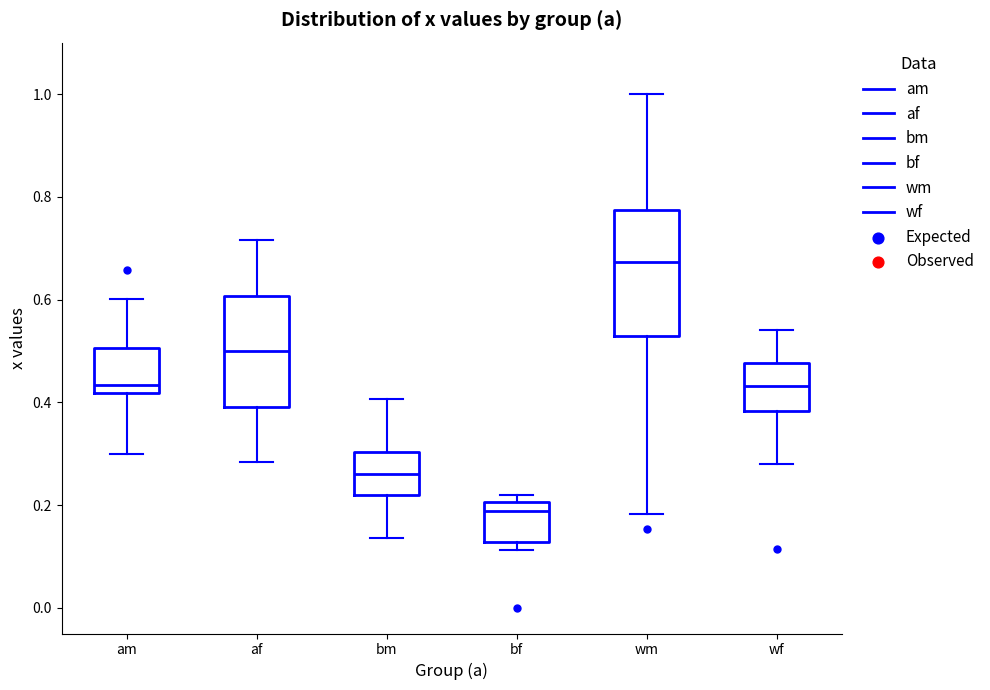

Reading left to right, transcribe this box plot: for each box, give where its median line is, the range the box spans, and where its two whiskers end, as read against the y-axis. The values are not printed on the chart, so give them approximately, as read against the axis.

am: median 0.44, box 0.42 to 0.50, whiskers 0.30 to 0.60
af: median 0.50, box 0.40 to 0.60, whiskers 0.28 to 0.72
bm: median 0.26, box 0.22 to 0.30, whiskers 0.14 to 0.40
bf: median 0.18, box 0.12 to 0.20, whiskers 0.12 (just below the box's lower edge) to 0.22
wm: median 0.68, box 0.52 to 0.78, whiskers 0.18 to 1.00
wf: median 0.44, box 0.38 to 0.48, whiskers 0.28 to 0.54